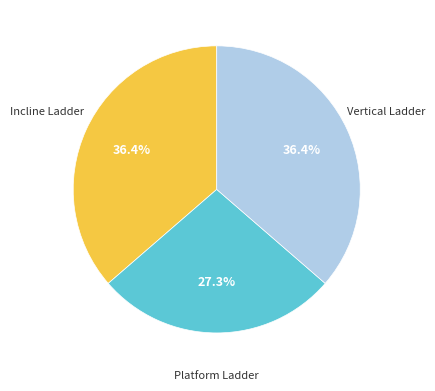

Is there a majority slice in this chart?

No